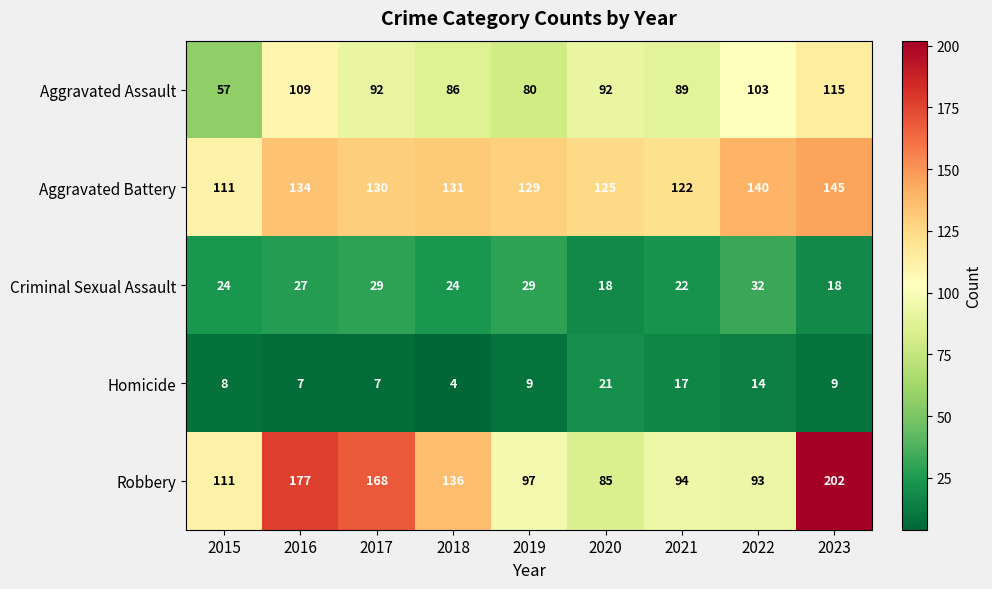

What is the minimum value shown in the chart?

4